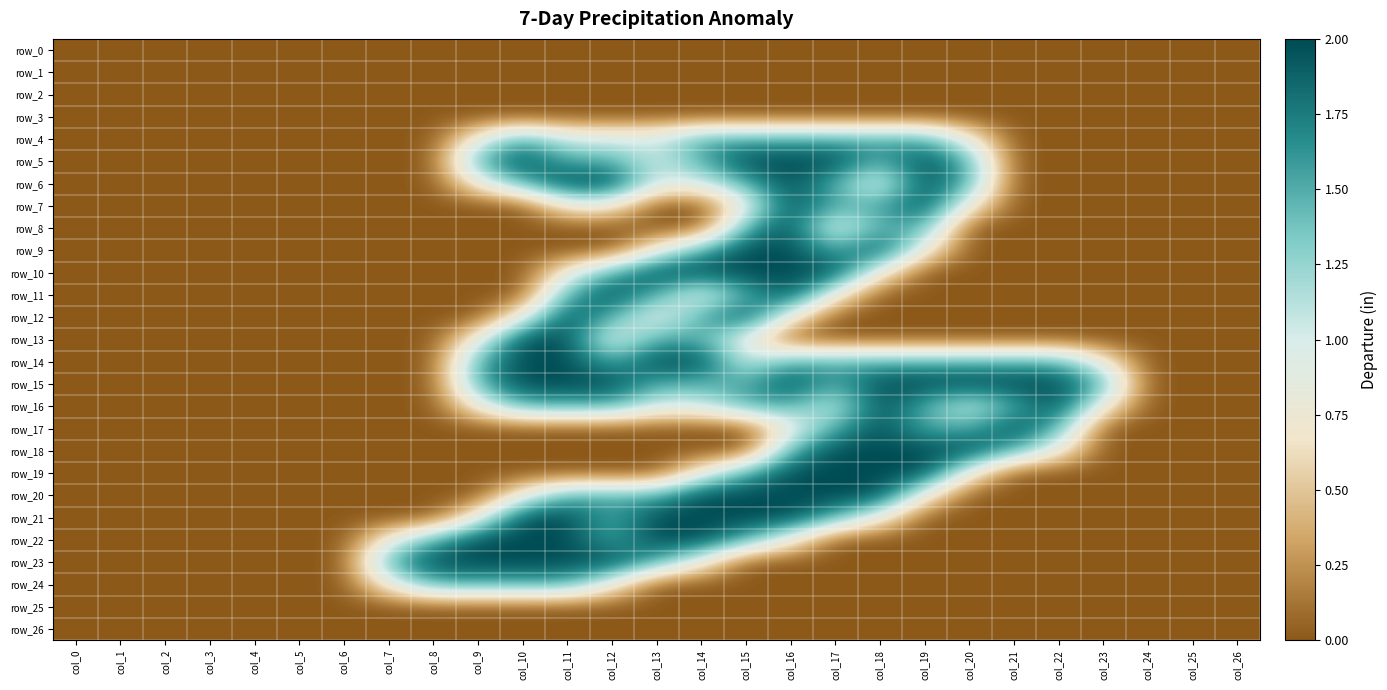

List the series in order of their peak value, lowest first.

row_0, row_1, row_2, row_3, row_25, row_26, row_4, row_24, row_5, row_6, row_7, row_8, row_9, row_10, row_11, row_12, row_13, row_14, row_15, row_16, row_17, row_18, row_19, row_20, row_21, row_22, row_23